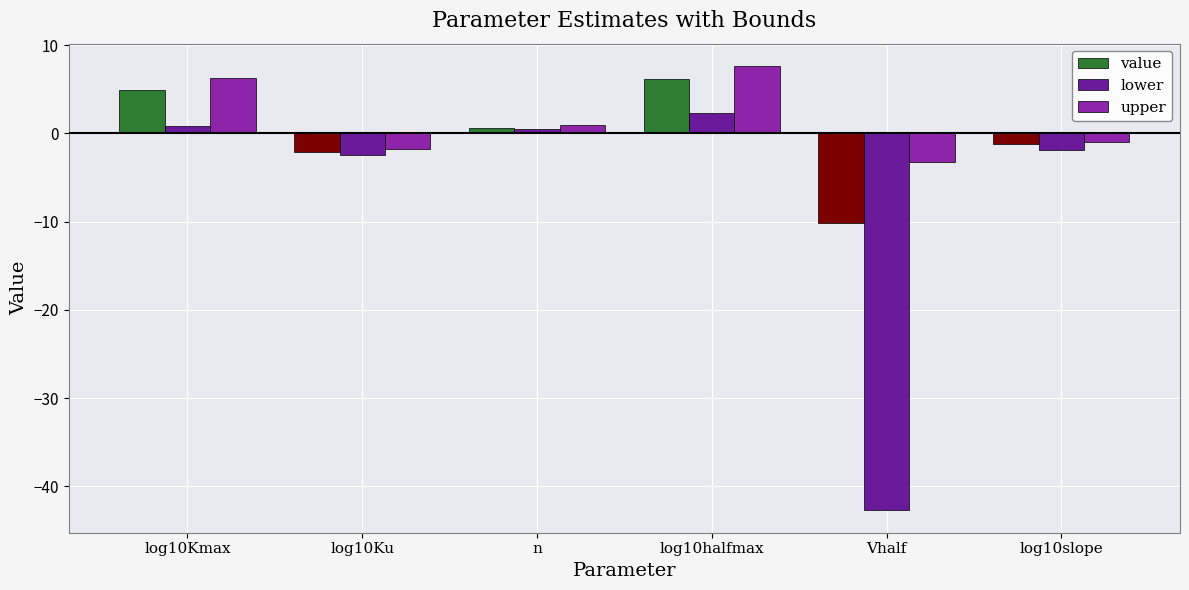

How many groups of bars are there?

6